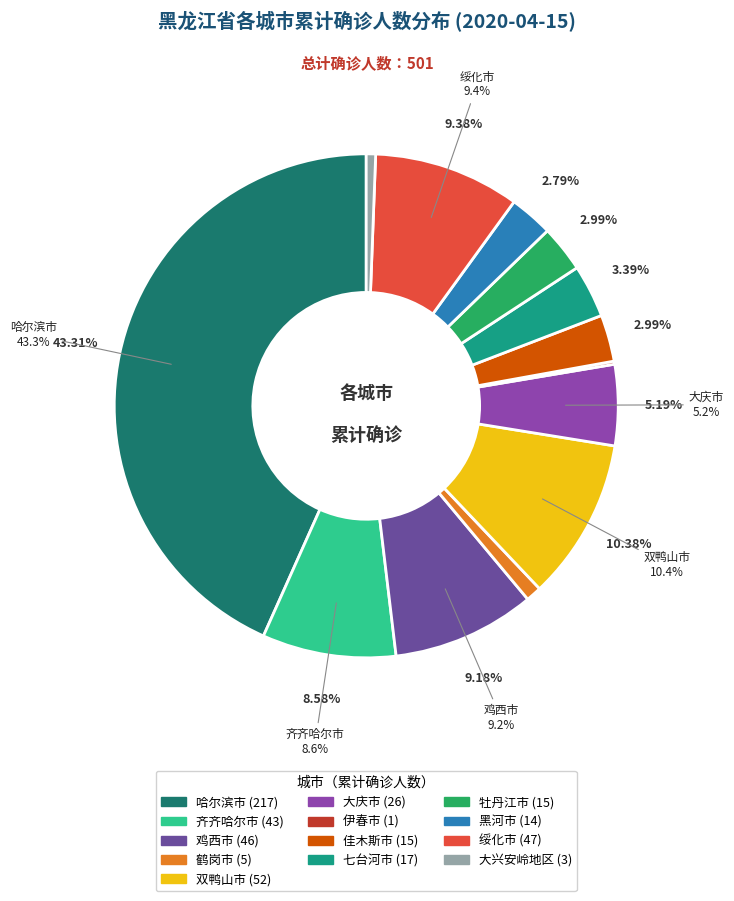

How many slices are in this pie chart?

13